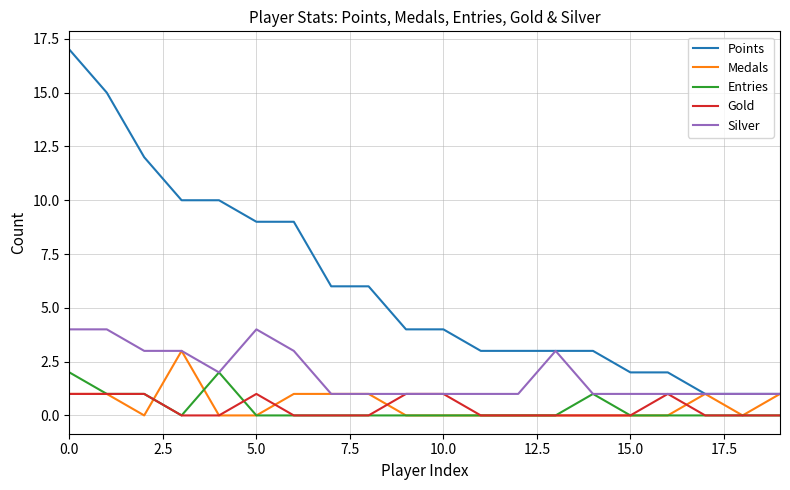

List the series in order of their peak value, lowest first.

Gold, Entries, Medals, Silver, Points